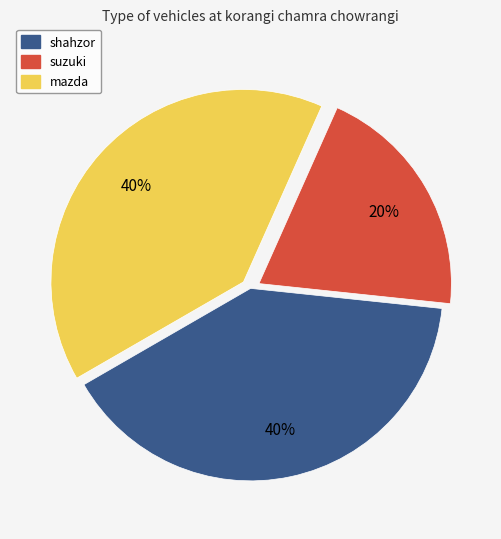

The mazda slice represents 40% of the pie. True or false?

True